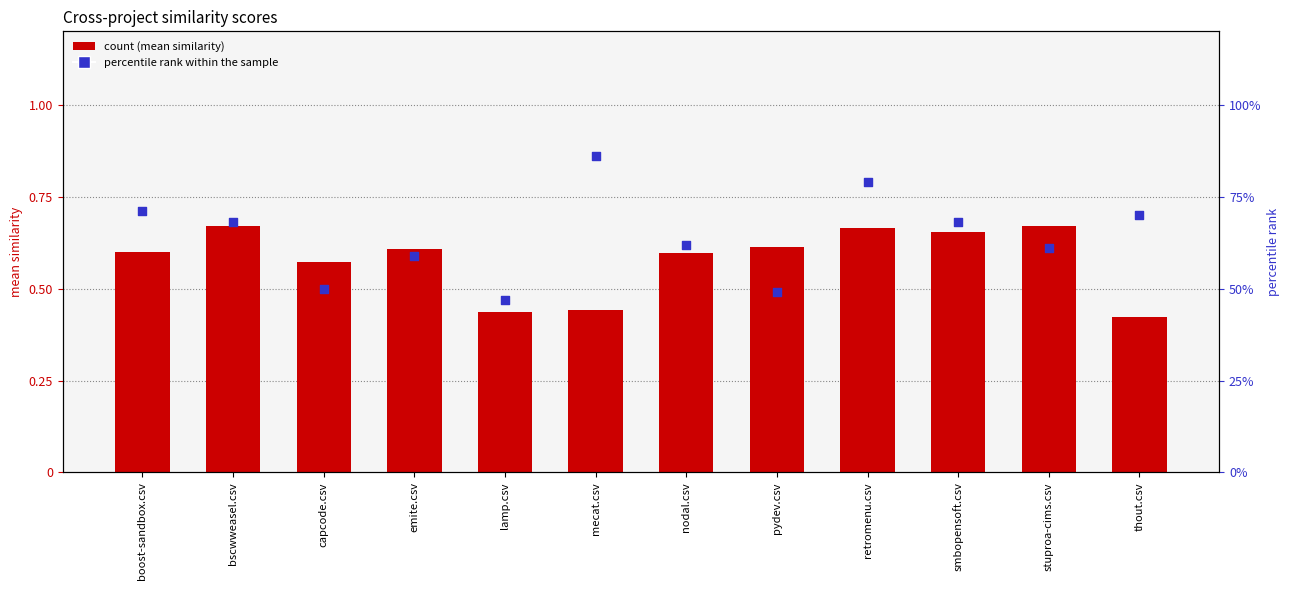

Which series contains the lowest Y value?

mean similarity